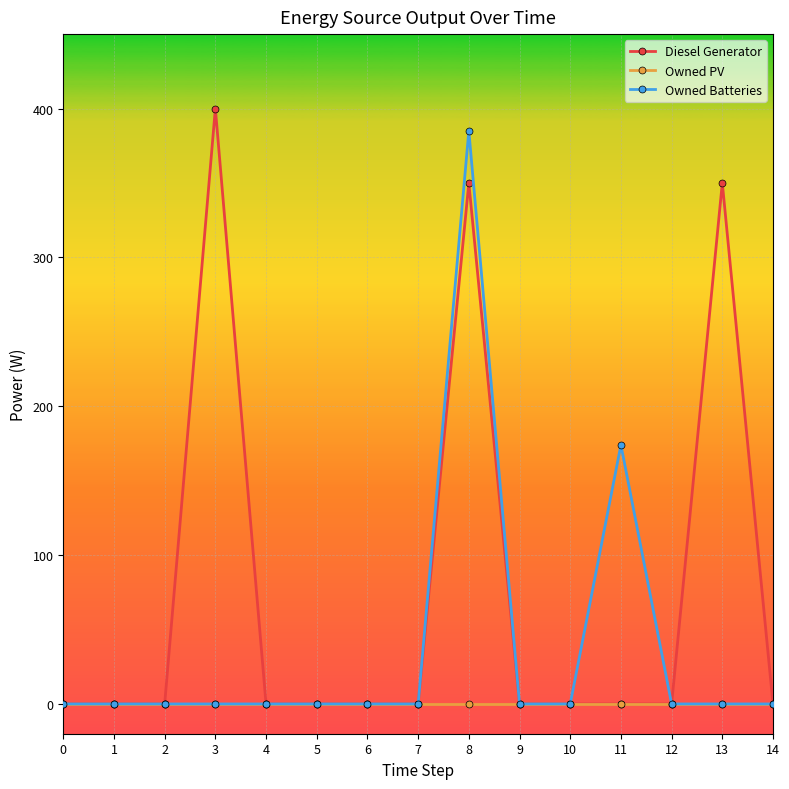

What is the highest value of the Owned Batteries series?

385